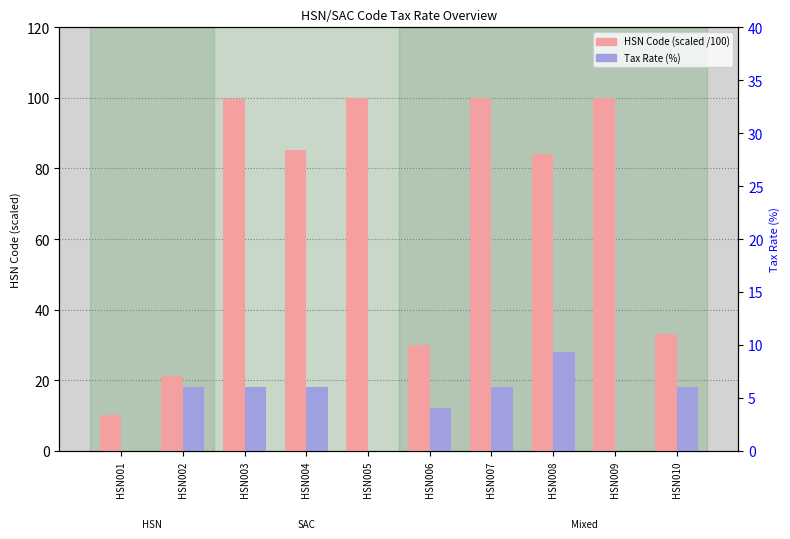

The HSN Code (scaled /100) series shows 138.7 at HSN005. True or false?

False